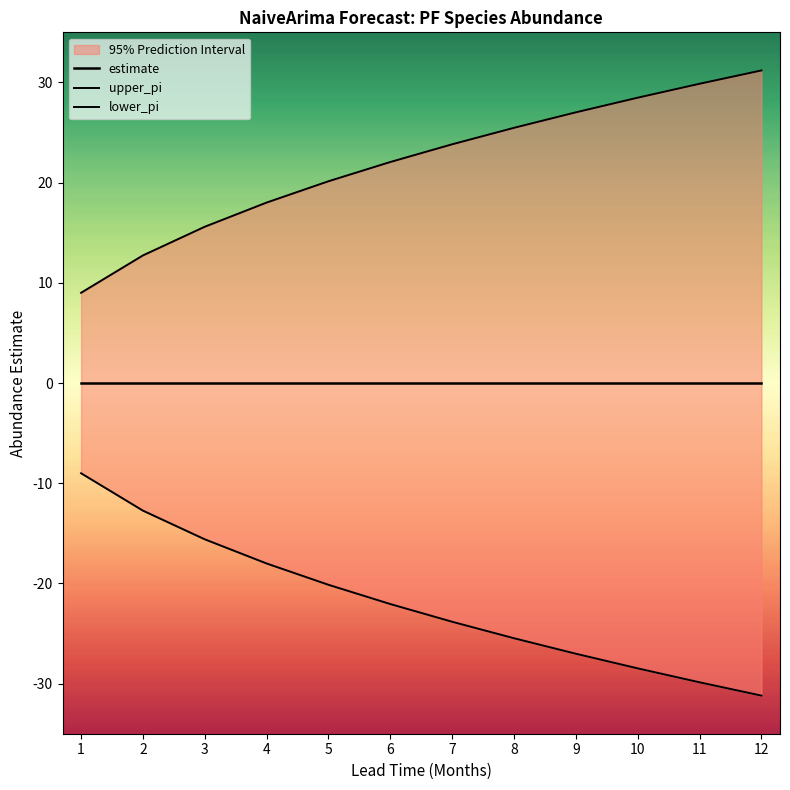

True or false: estimate and upper_pi cross at least once.

False